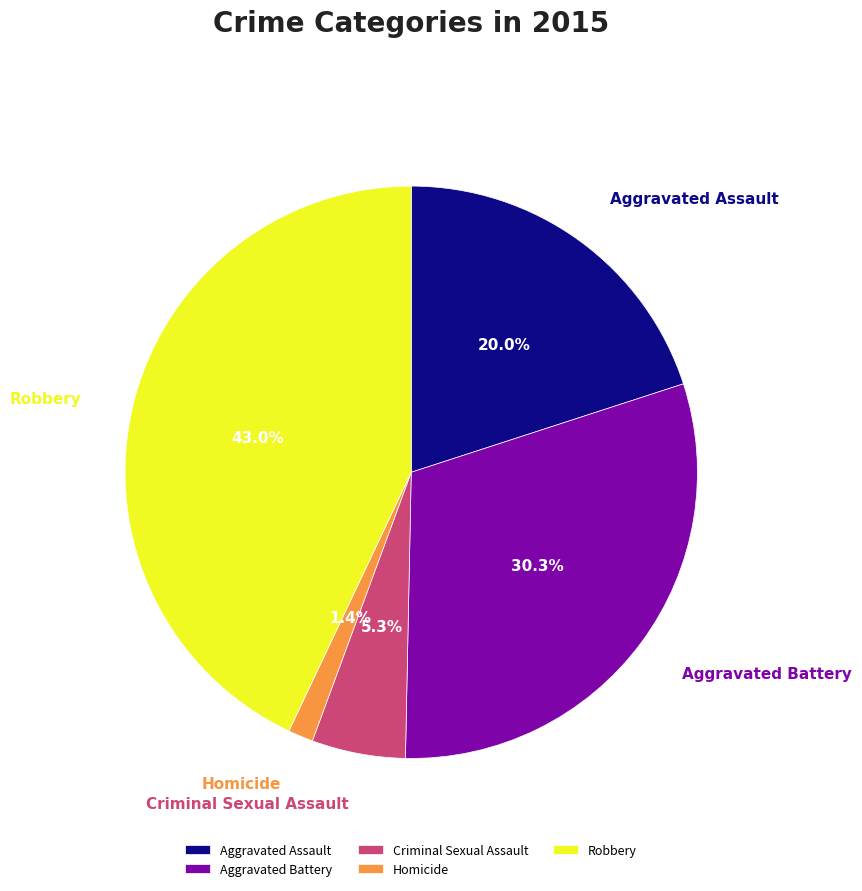

What percentage is the Aggravated Assault slice, to the nearest percent?

20%